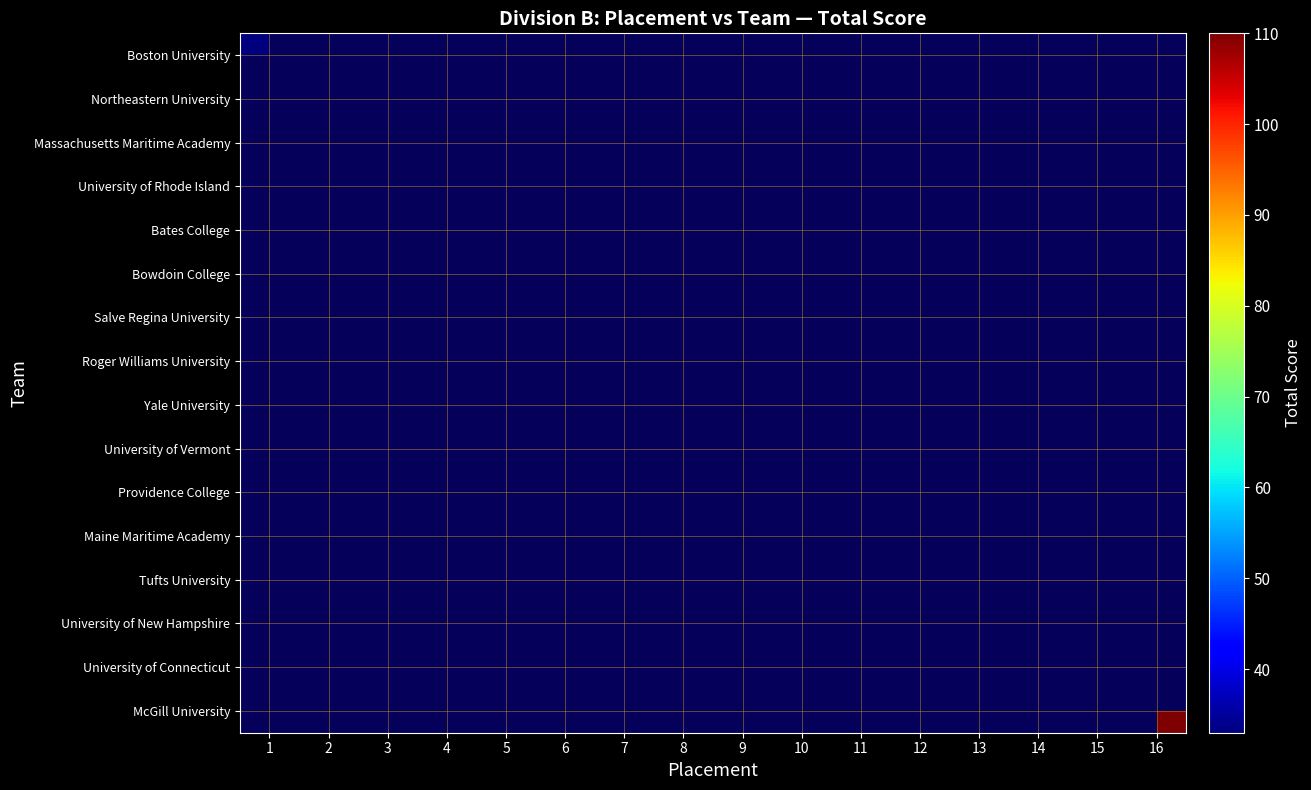

Which has a higher value, 4 or 2?

2